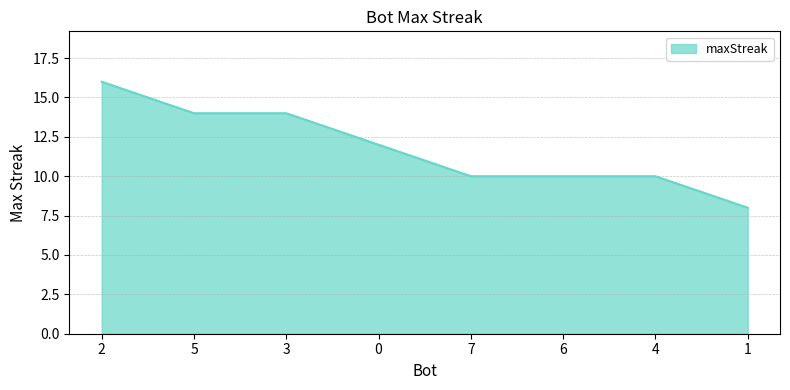

How many series are shown in this chart?

1